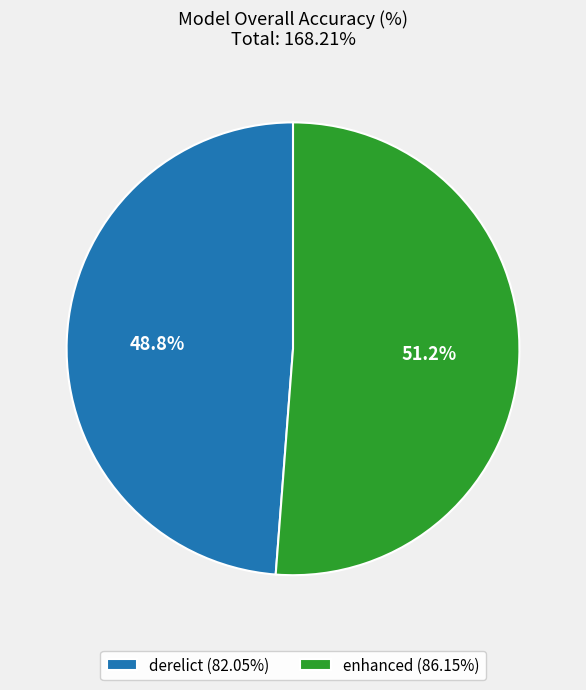

How much of the chart is everything except enhanced (86.15%)?

48.8%